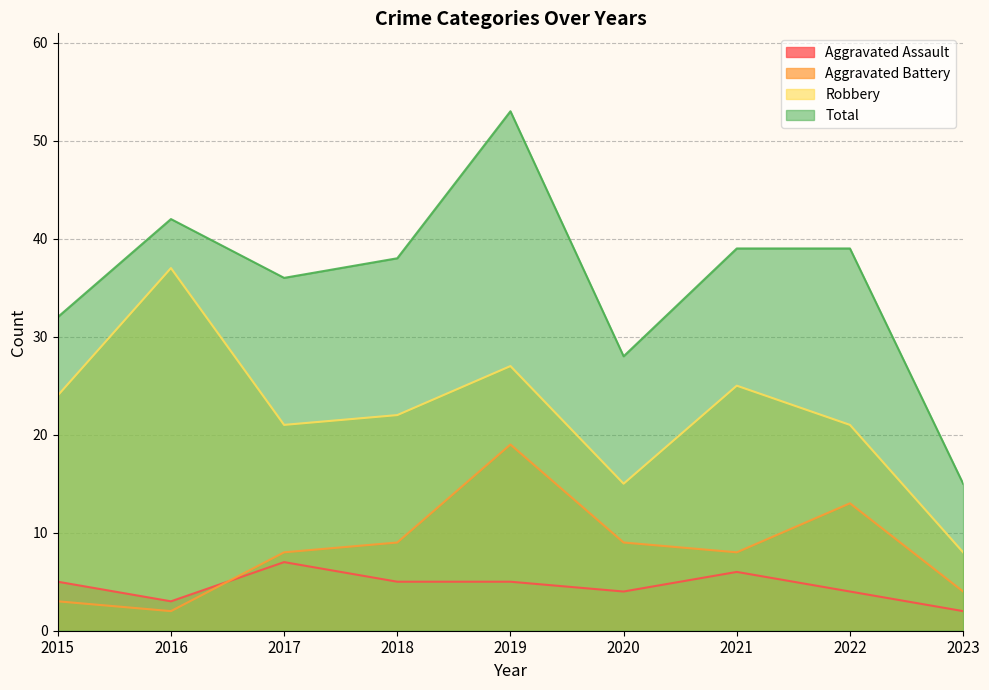

True or false: Aggravated Assault and Total cross at least once.

False